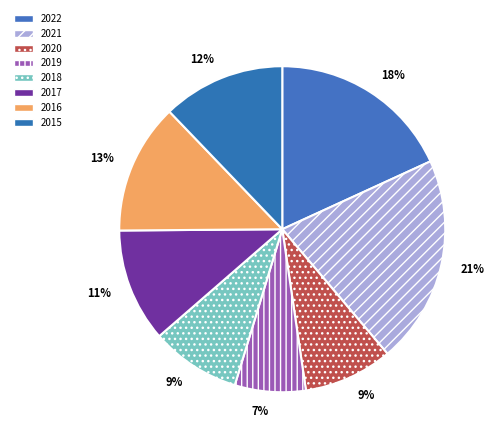

What percentage is the 2018 slice, to the nearest percent?

9%